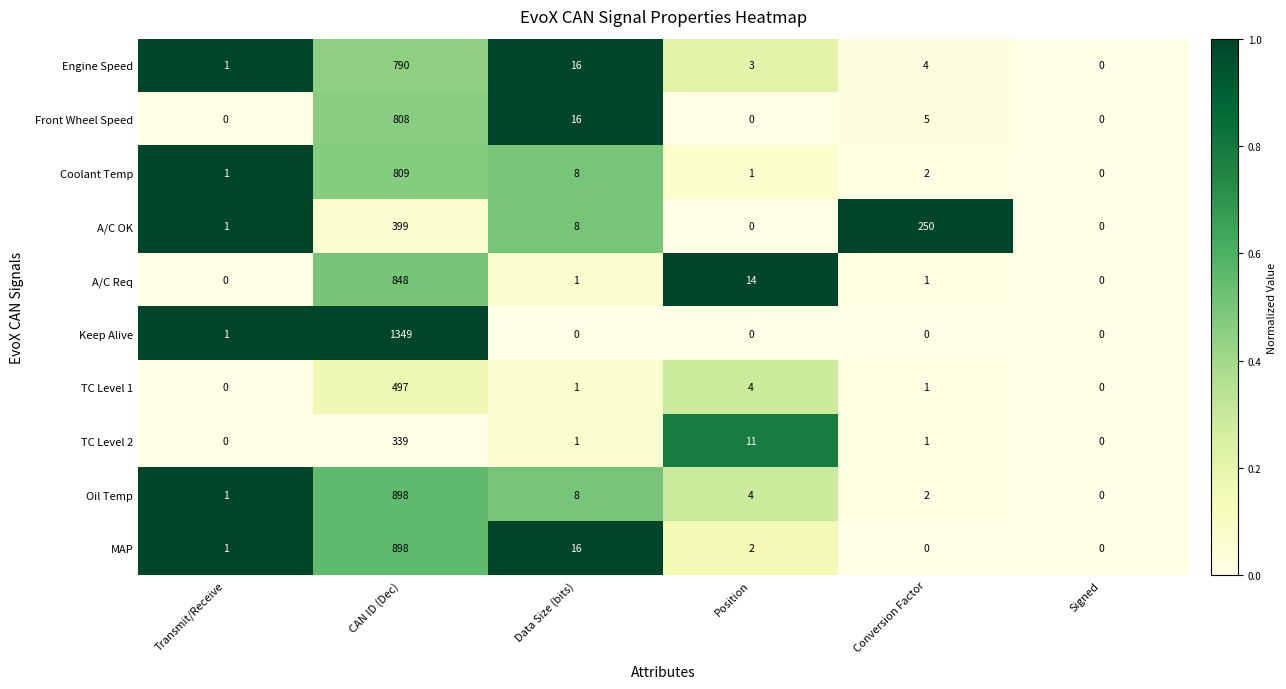

What is the difference between the highest and lowest values at Position?

14